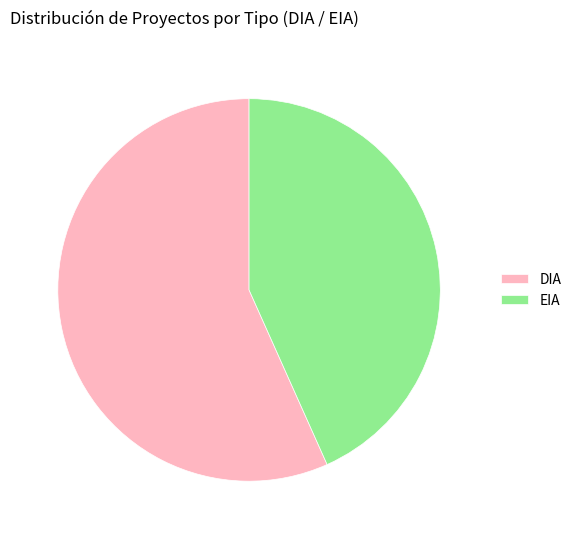

Which slice is the smallest?

EIA